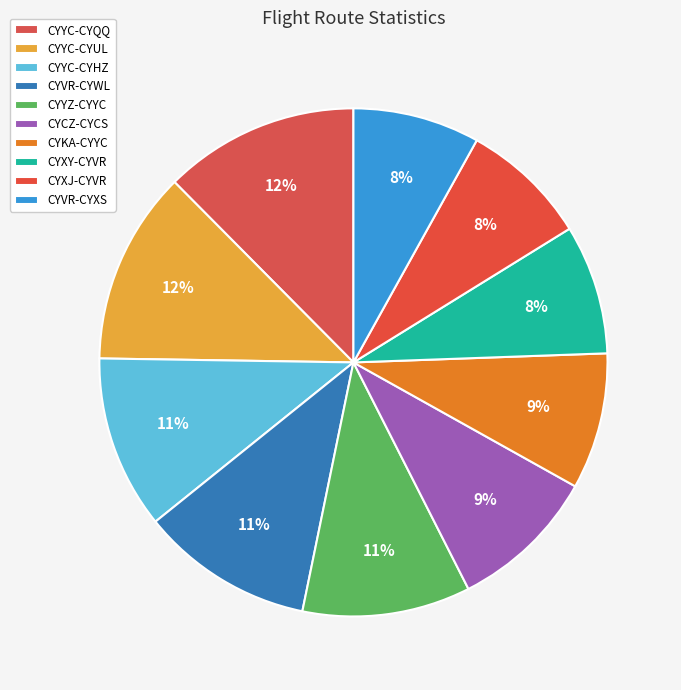

To the nearest percent, what is the average slice percentage?

10%